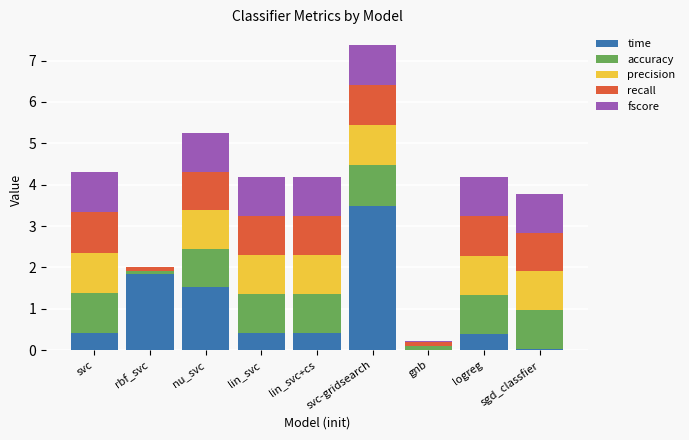

At which label does time reach its peak?

svc-gridsearch